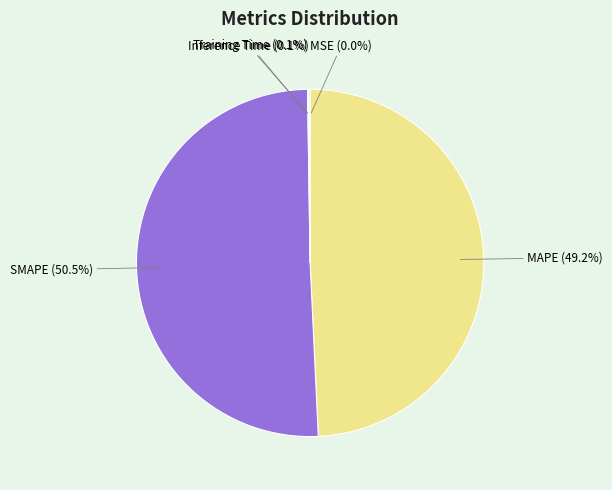

Is there a majority slice in this chart?

Yes